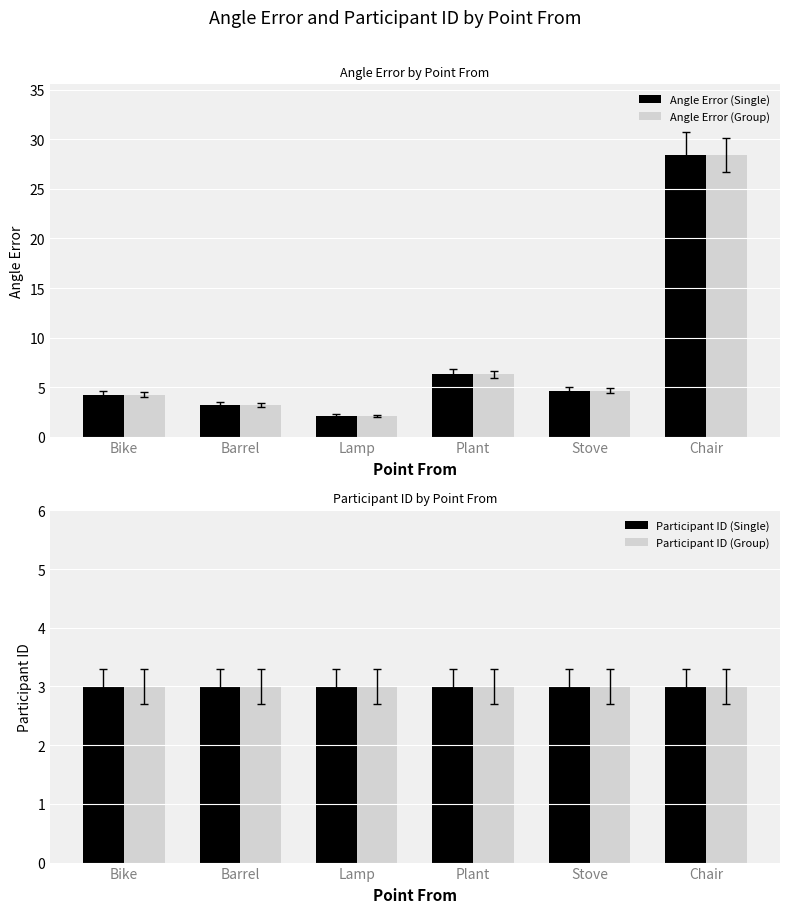

The Participant ID (Single) series shows 1.4 at Bike. True or false?

False